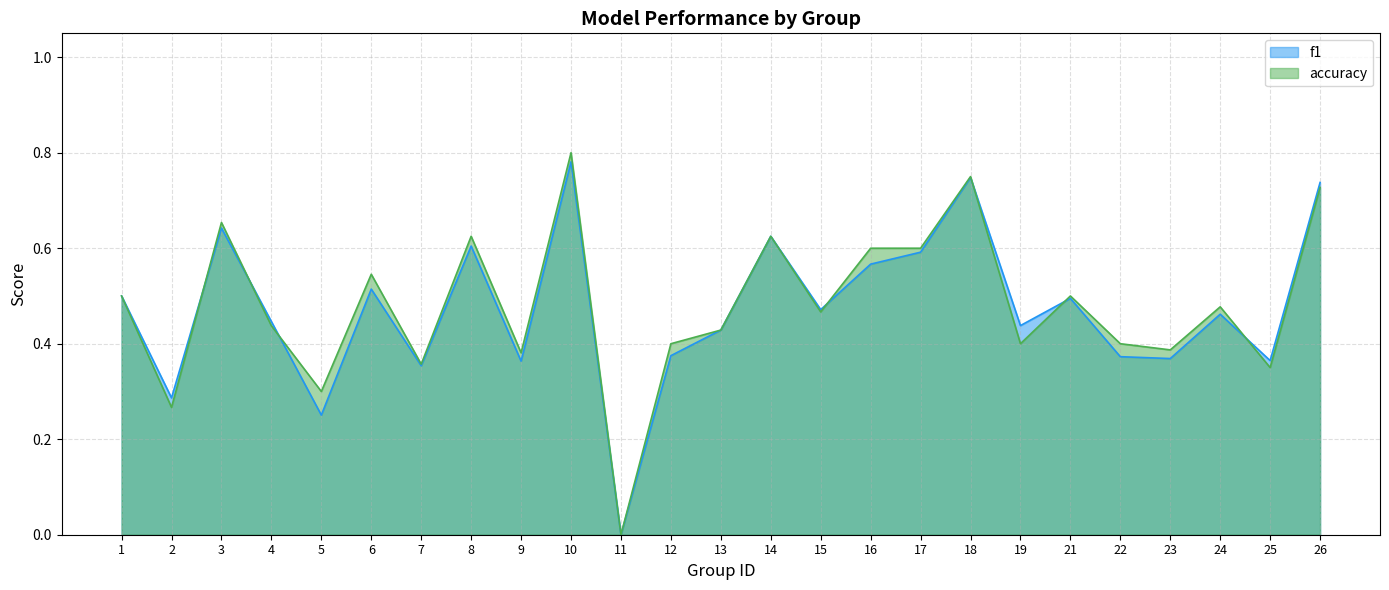

How many categories are shown in the chart?

25